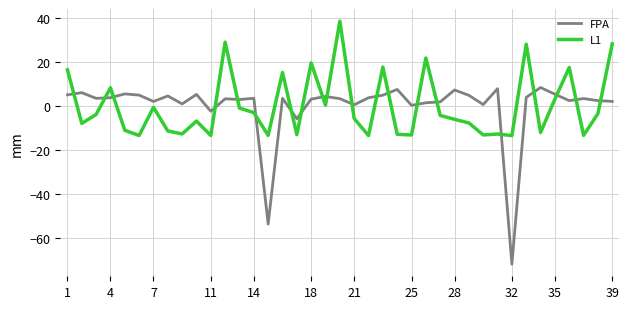

Rank the series by their maximum value, from highest to lowest.

L1, FPA